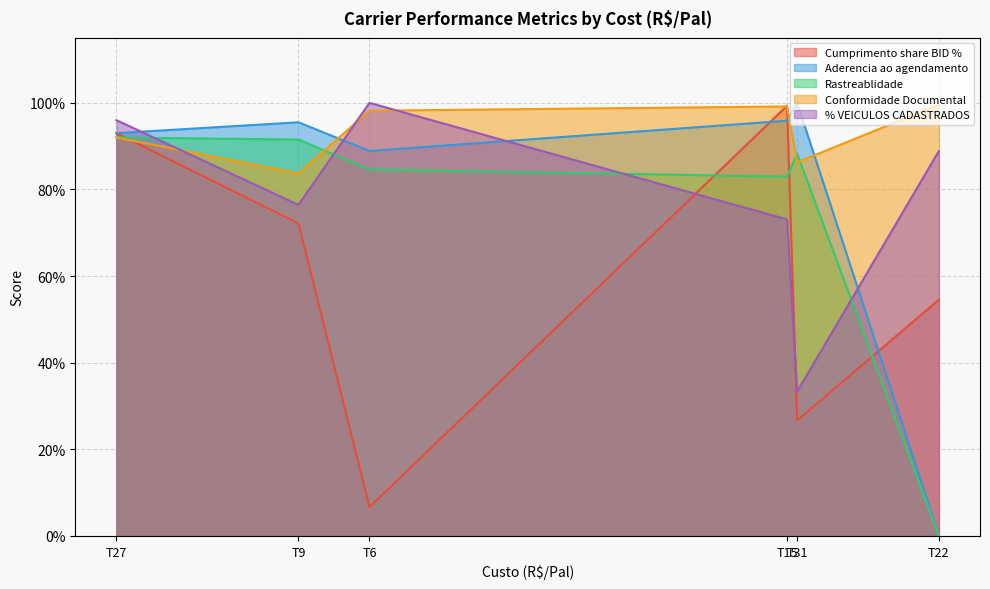

At how many categories does at least one series exceed 0?

6